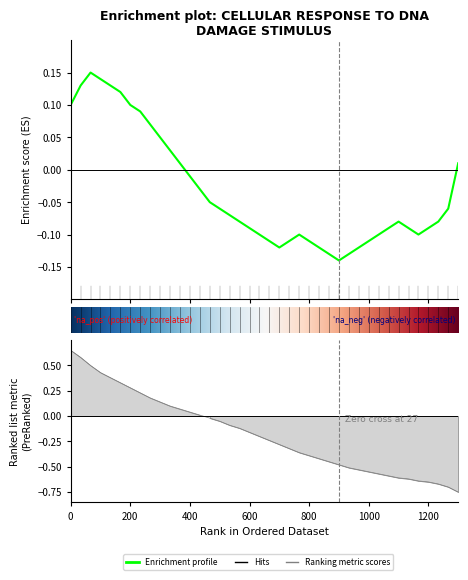

Which series ends up on top after the final intersection of Enrichment profile and Ranking metric scores?

Enrichment profile